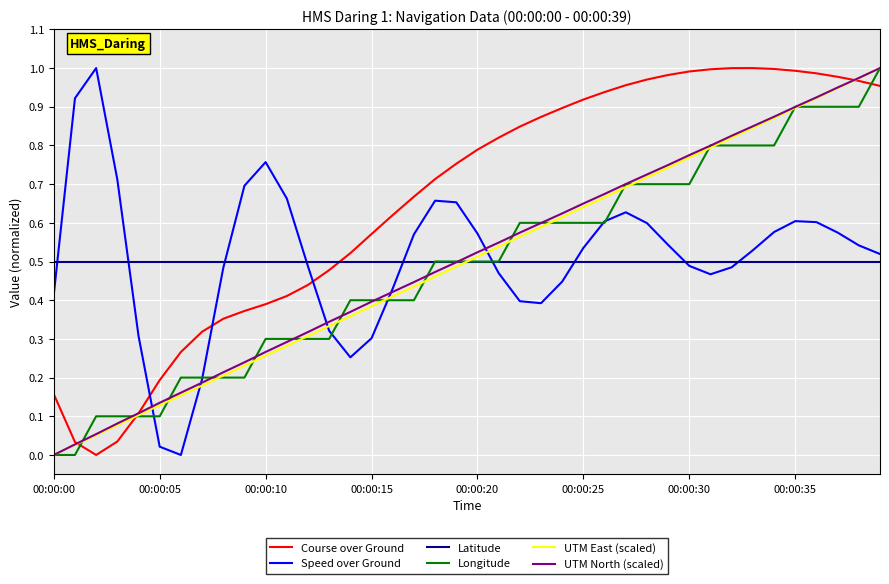

Which series has the largest total across all categories?

Course over Ground